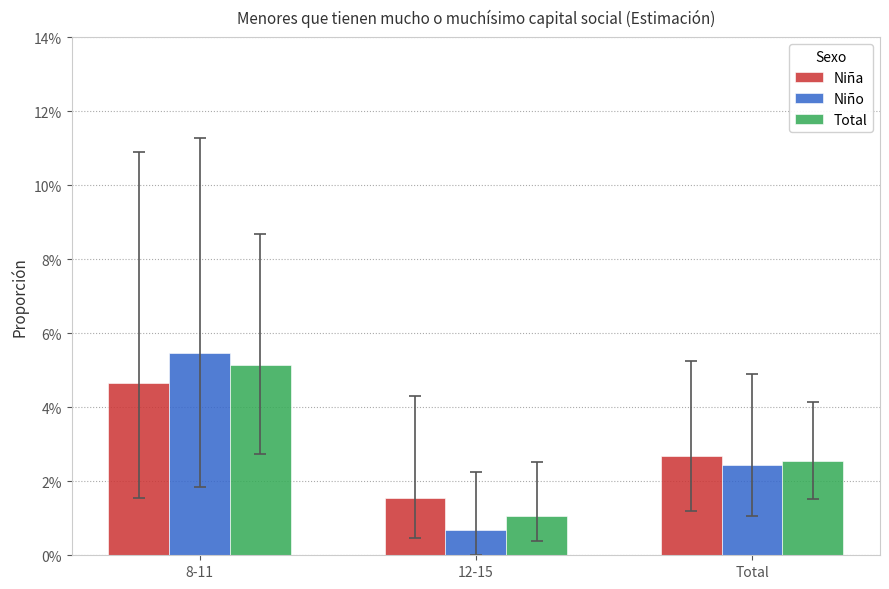

Which category has the lowest value in the Total series?

12-15